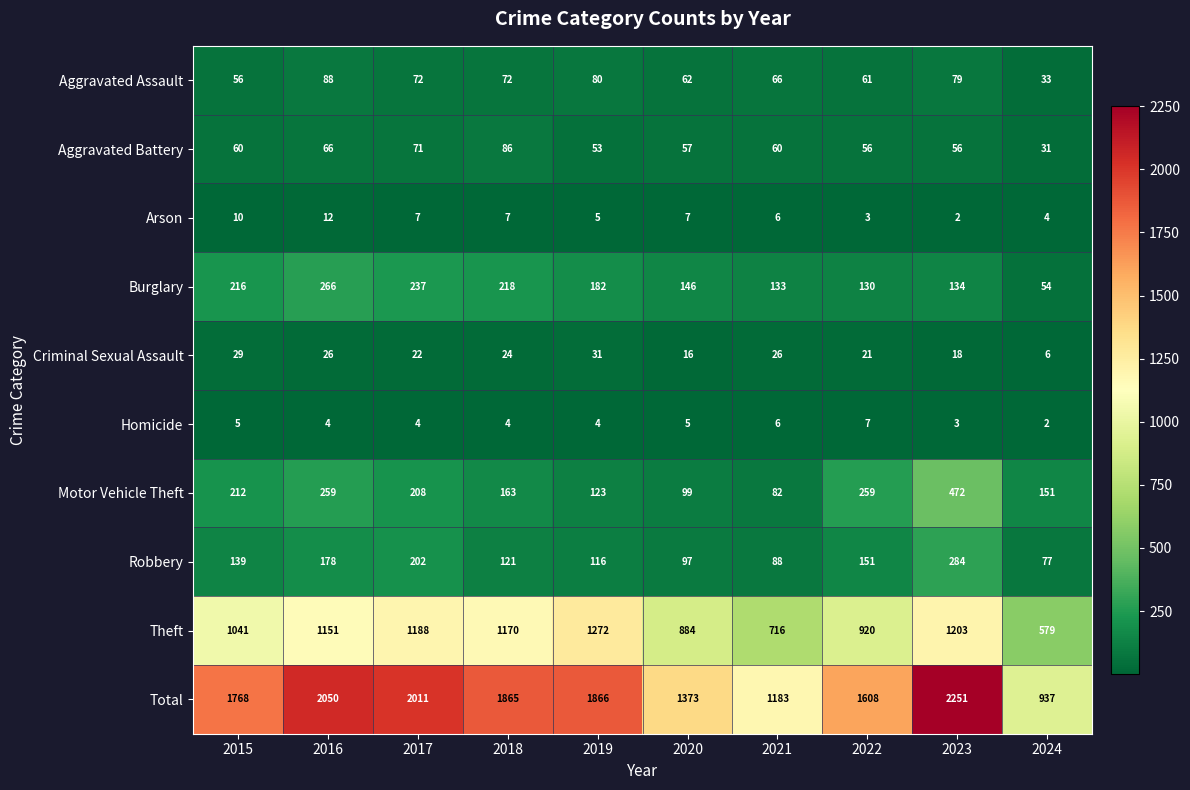

Read the Aggravated Assault value at 2024.

33